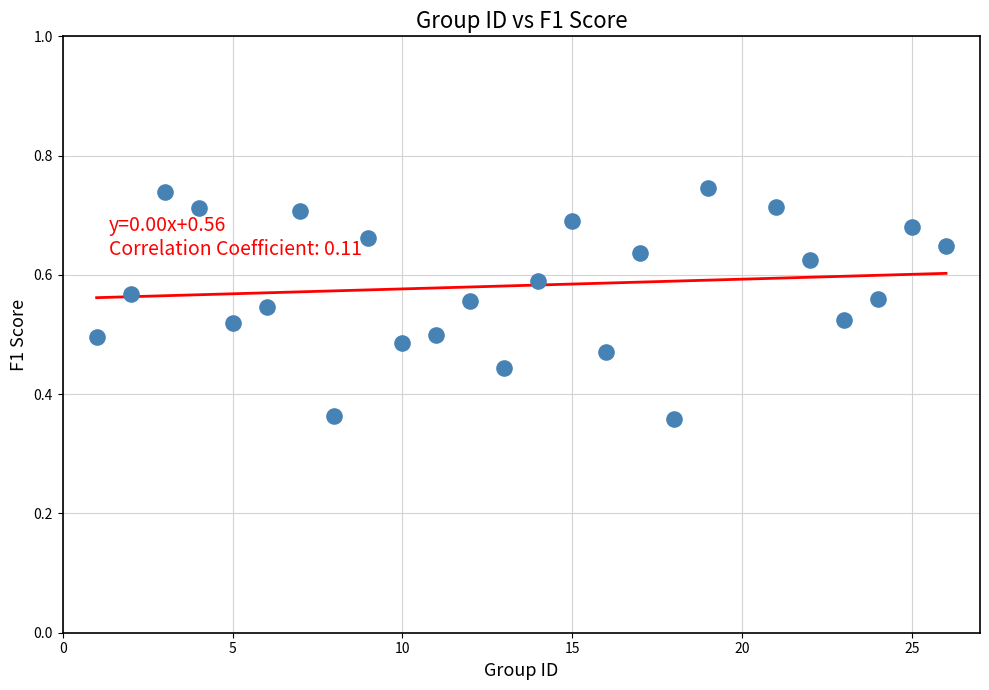

What is the range of X values (max minus min)?

25.0